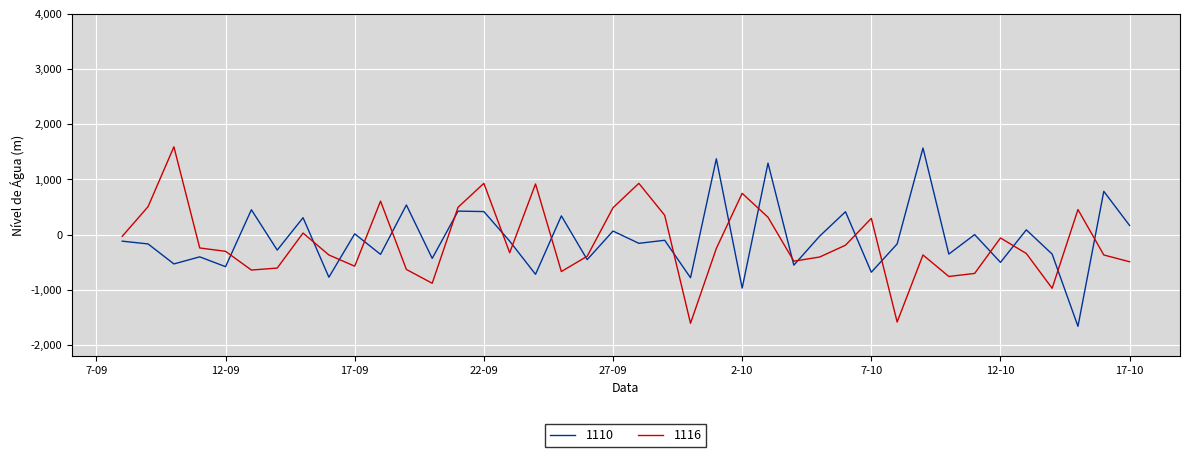

How many times do 1110 and 1116 cross each other?

21